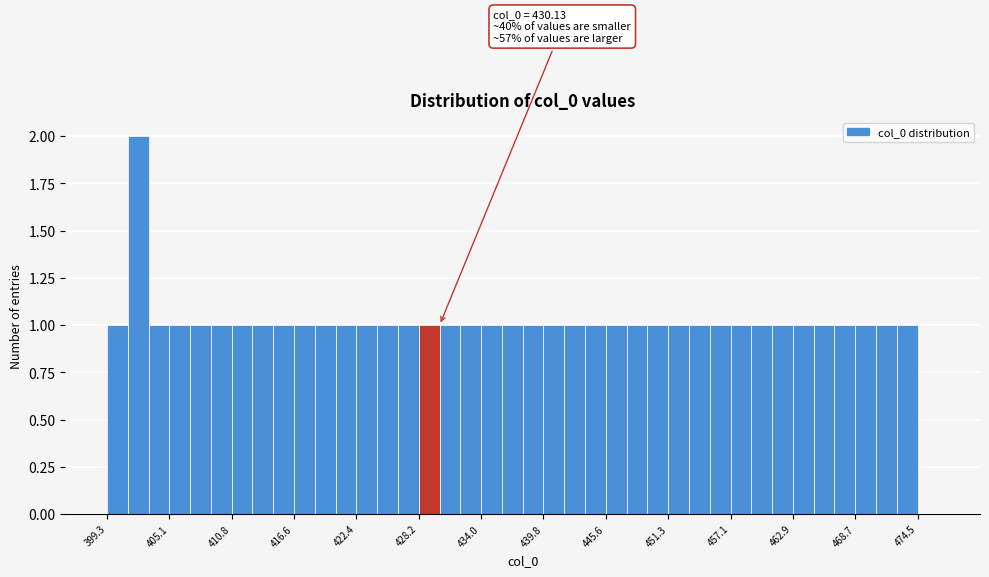

Around what value on the x-axis is the tallest bar? Give the approximate position of its centre, as read against the axis.

402